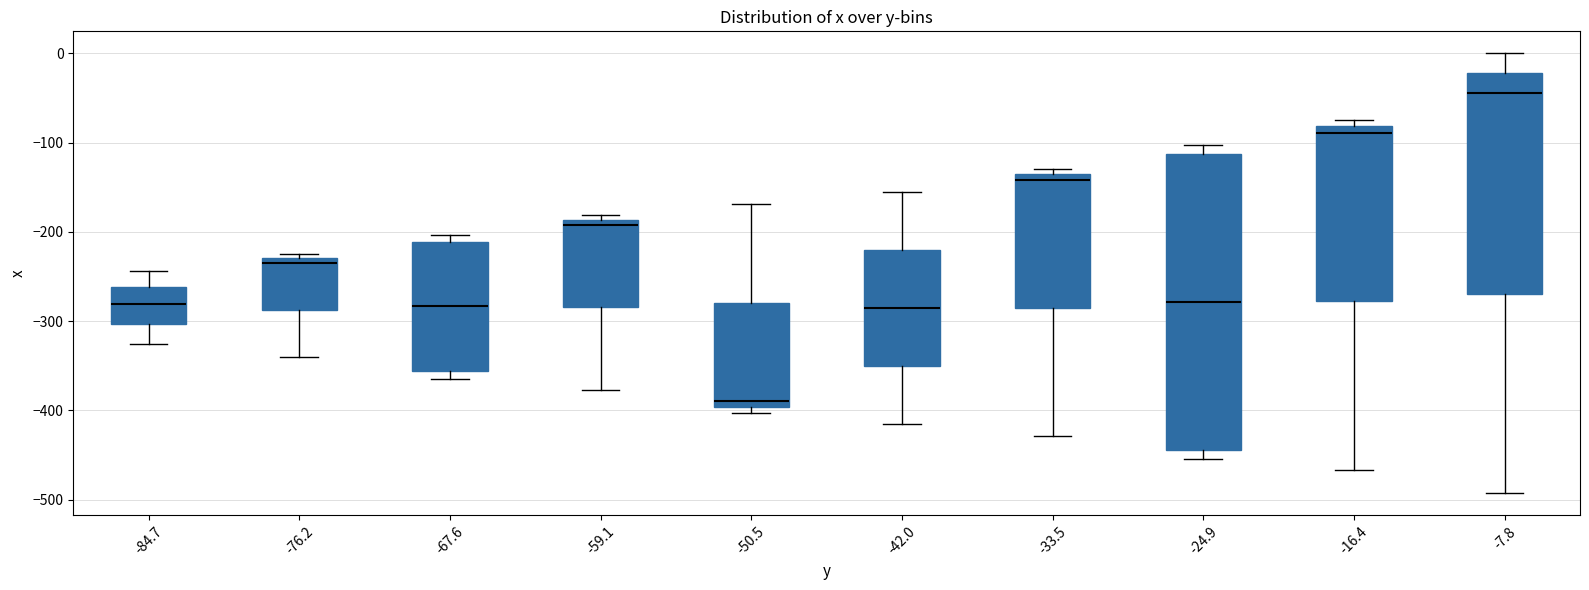

Which box has the highest median line?

-7.8